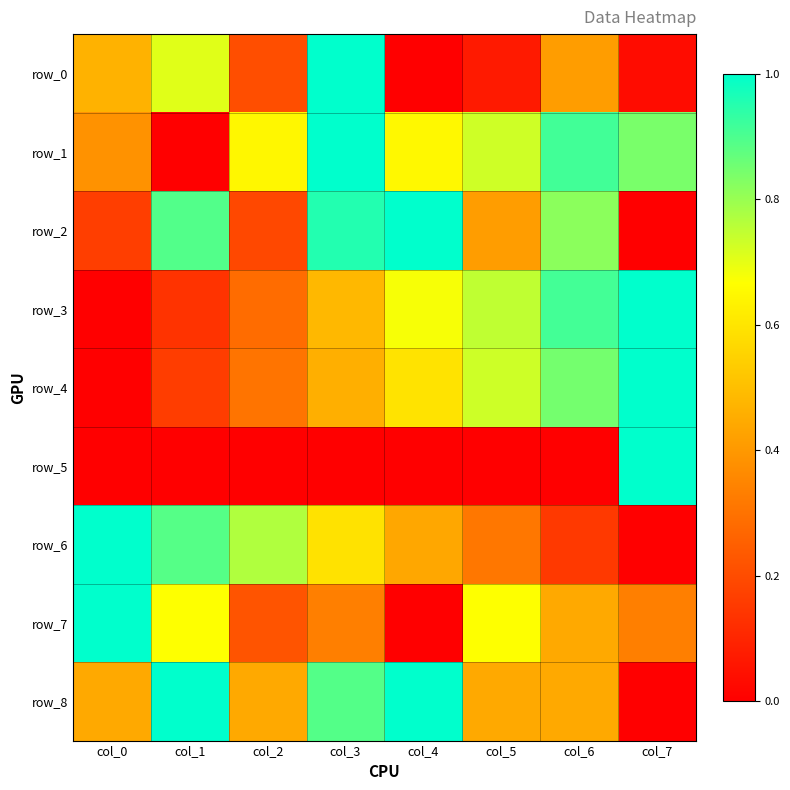

The row_8 series shows 0.0 at col_7. True or false?

True